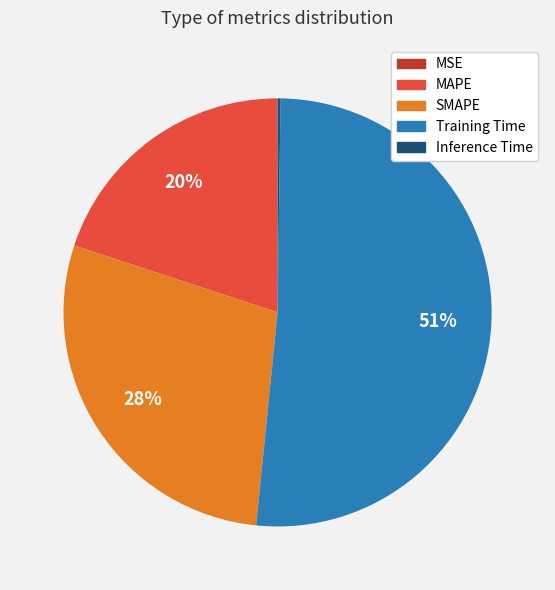

Is the sum of Training Time and MAPE greater than half?

Yes